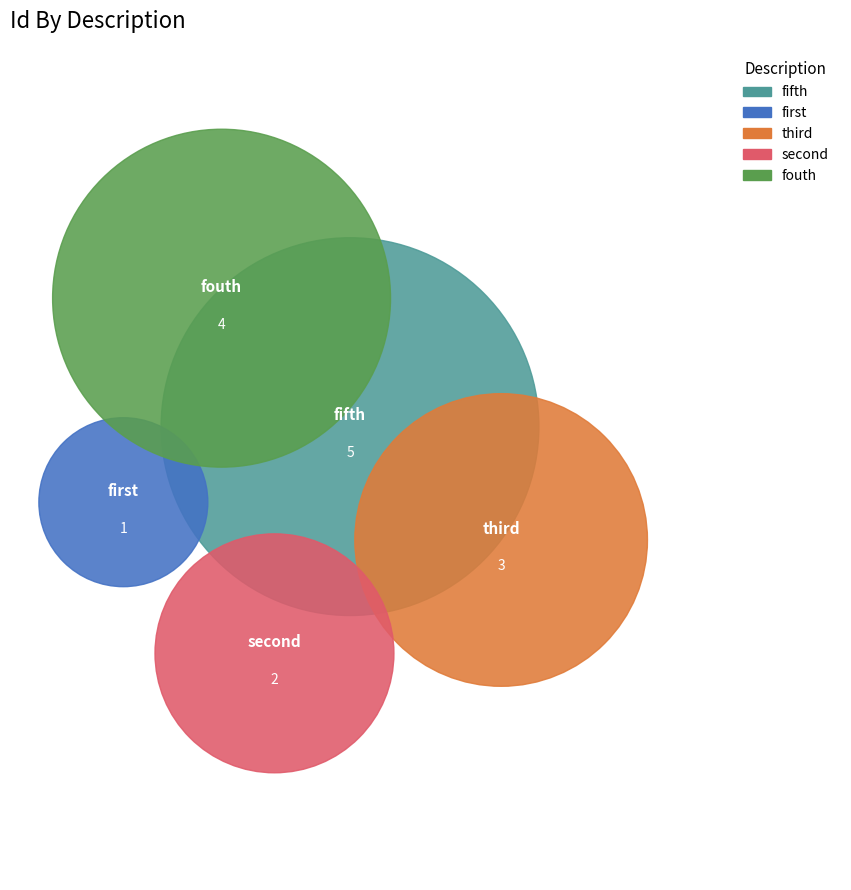

Rank the categories by value from lowest to highest.

first, second, third, fouth, fifth